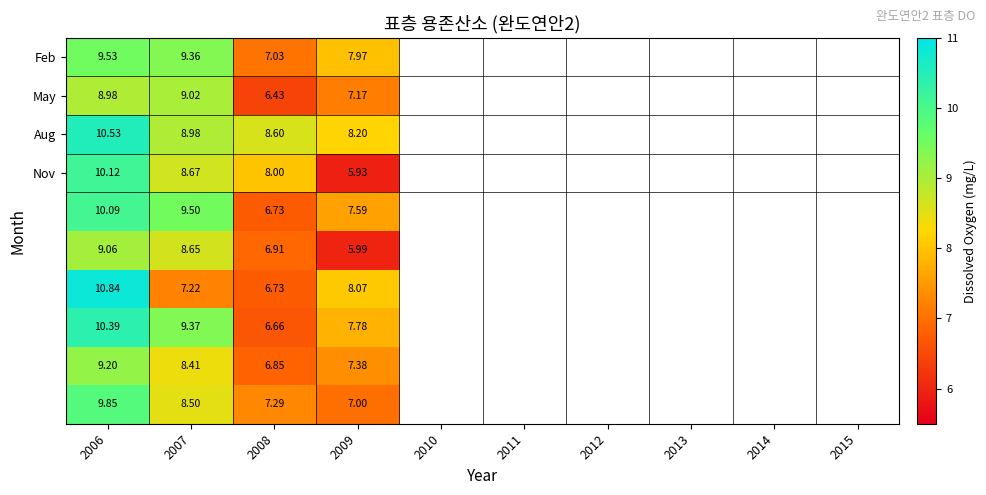

Which series has the widest spread of values?

Nov